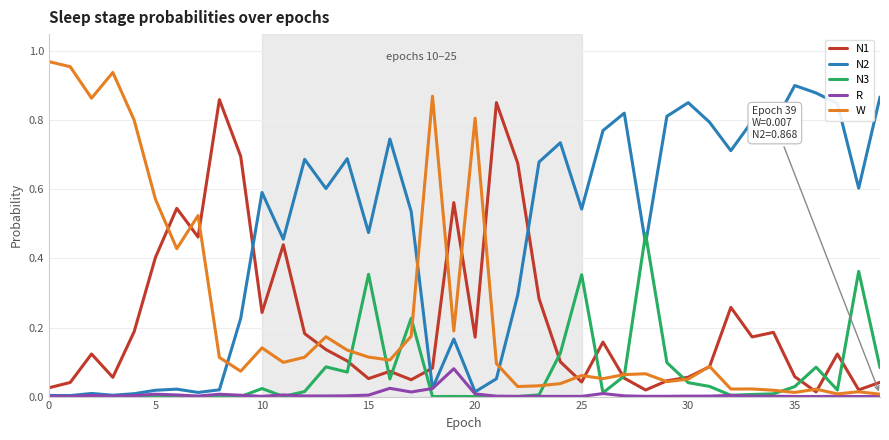

Which series has the largest total across all categories?

N2